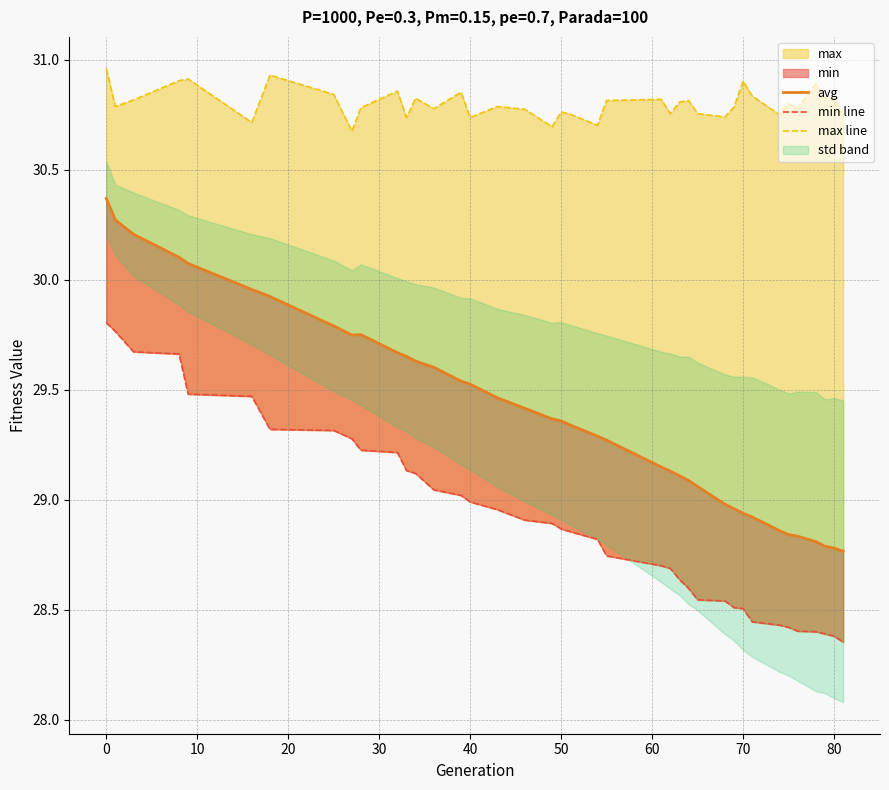

What is the minimum value shown in the chart?

28.4